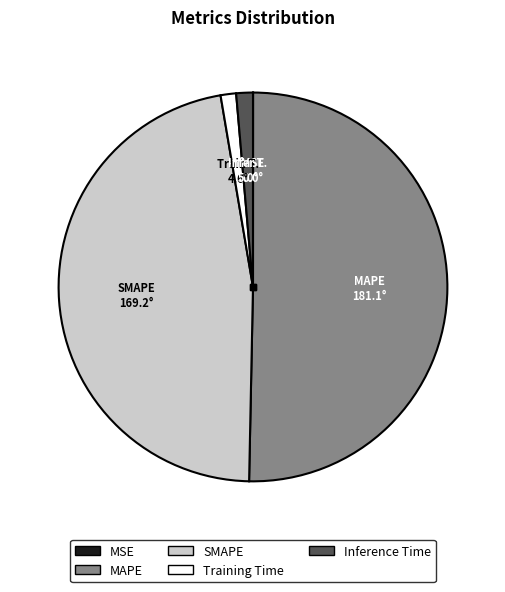

What is the majority slice?

MAPE